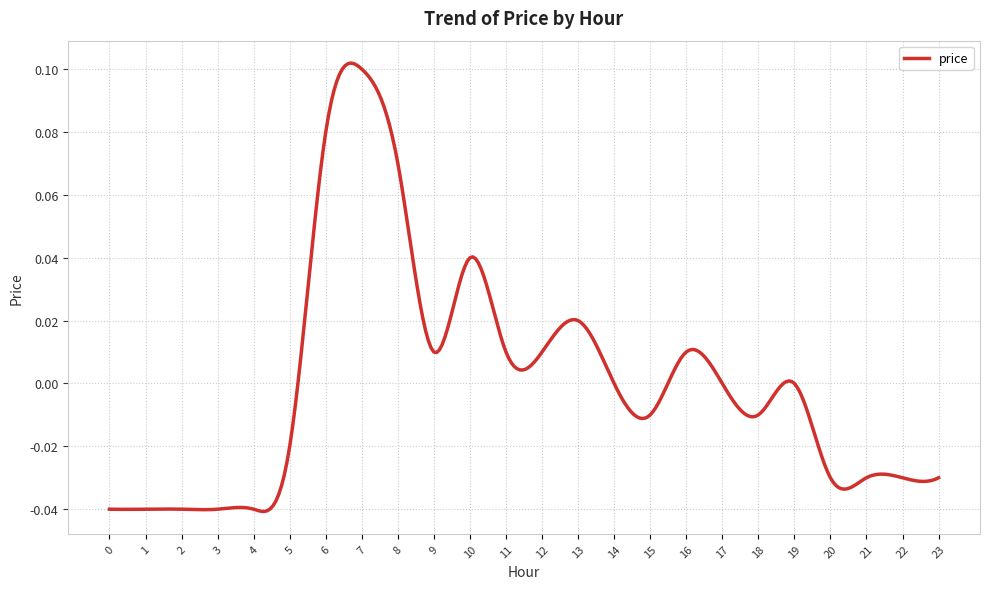

Does the chart display data point markers on the line(s)?

No